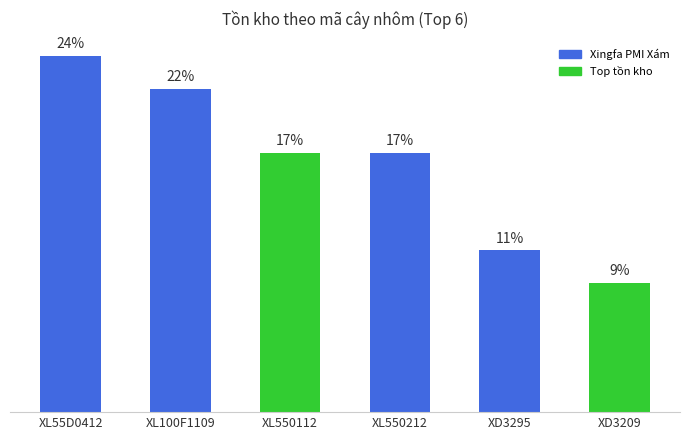

Does the chart contain any negative values?

No